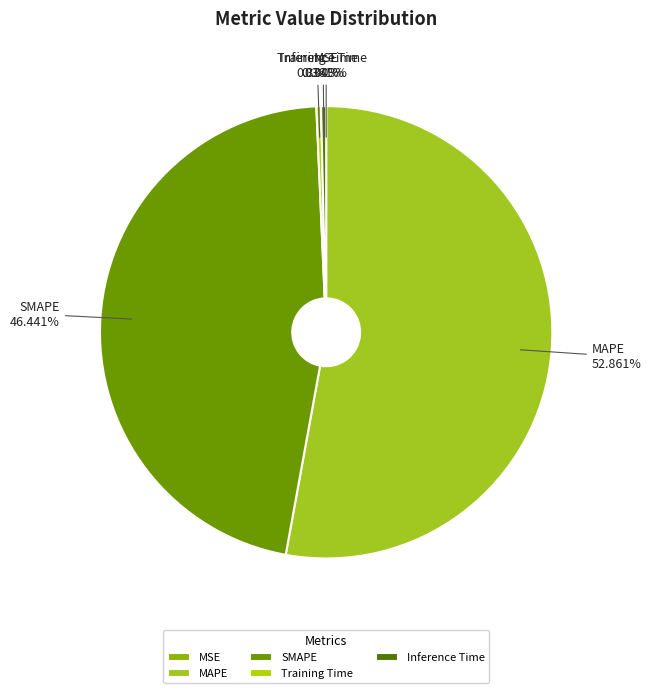

What is the largest slice in the pie chart?

MAPE